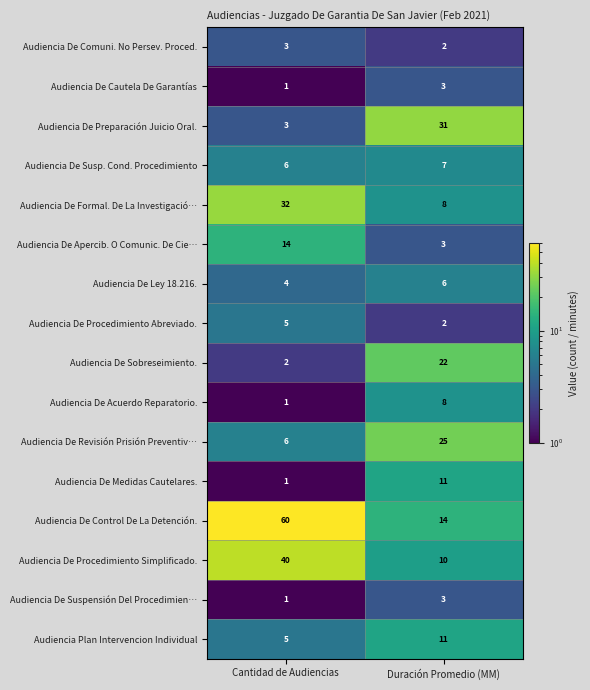

Between Cantidad de Audiencias and Duración Promedio (MM), which series saw the biggest shift?

Audiencia De Control De La Detención.